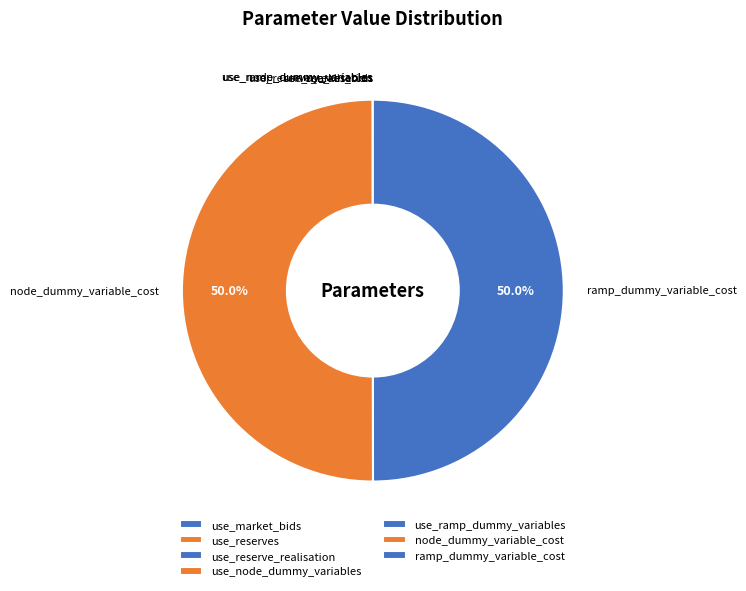

How many segments does this pie chart have?

7